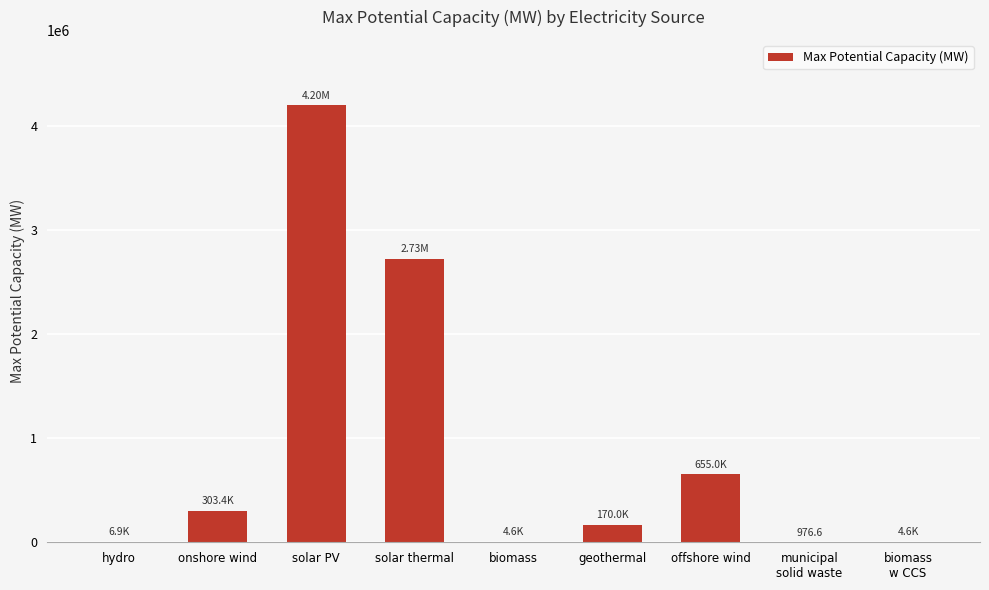

Which has a higher value, onshore wind or geothermal?

onshore wind